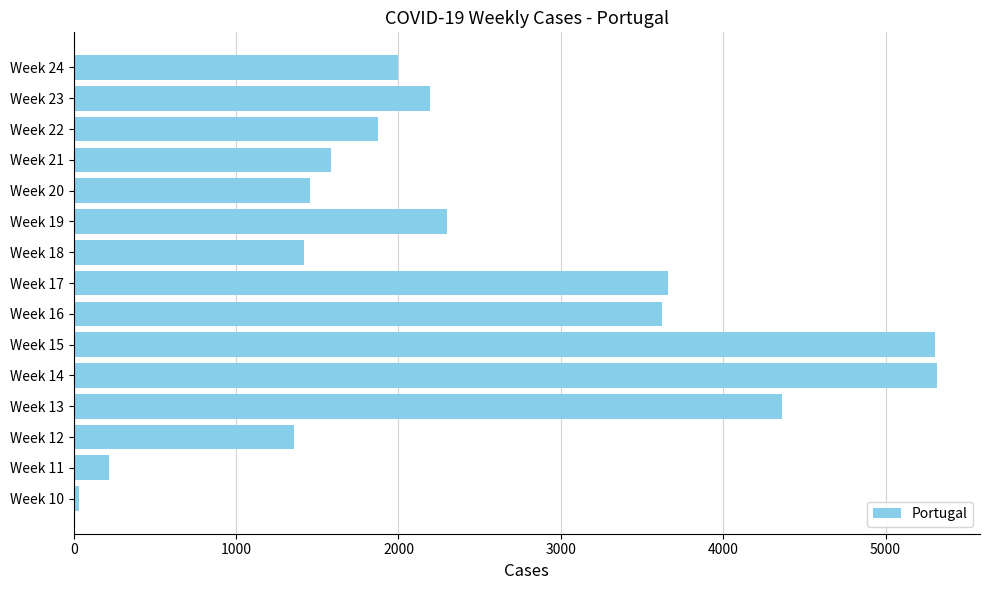

How many data points are less than 1997?

7